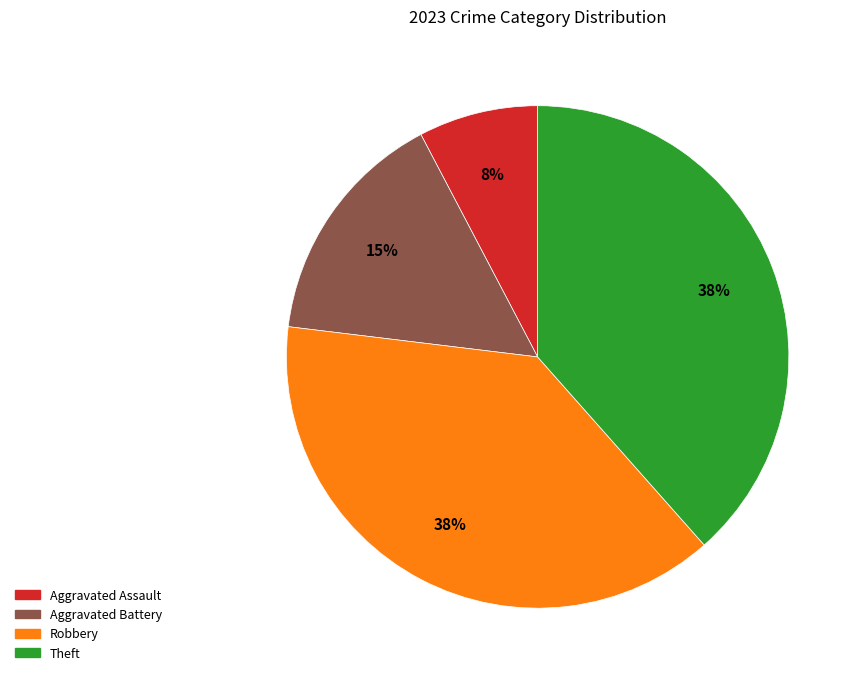

What is the ratio of the value at Aggravated Assault to the value at Aggravated Battery?

0.5